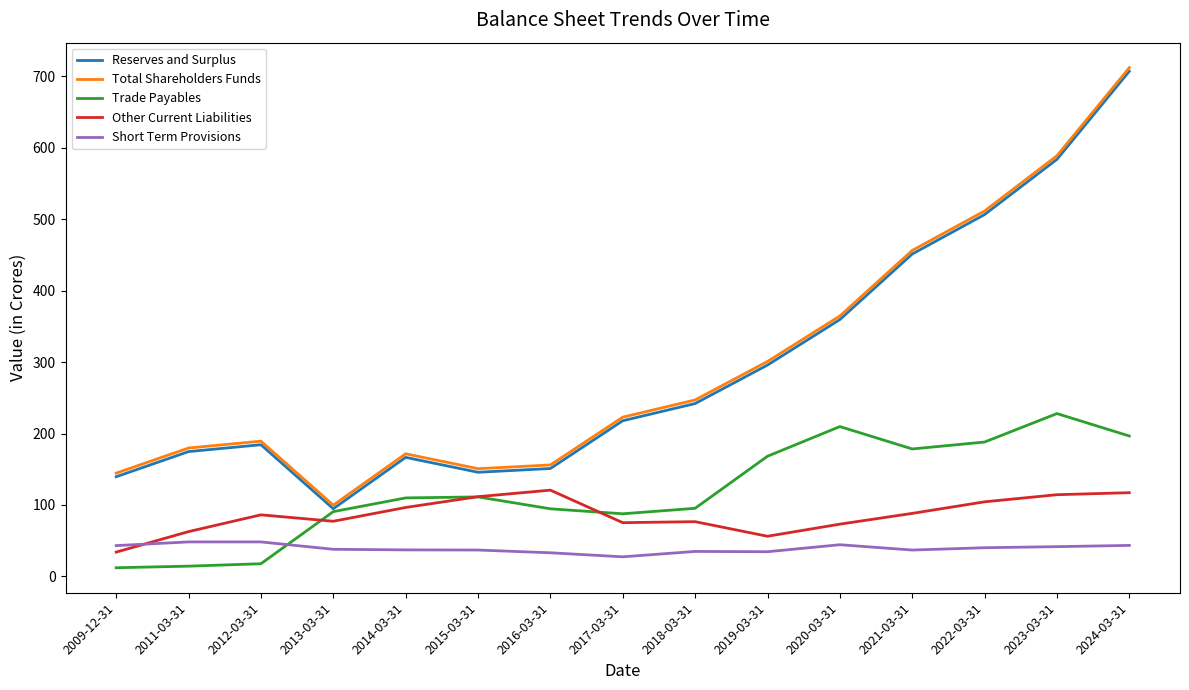

Where is Total Shareholders Funds nearest to the value 405?

2020-03-31